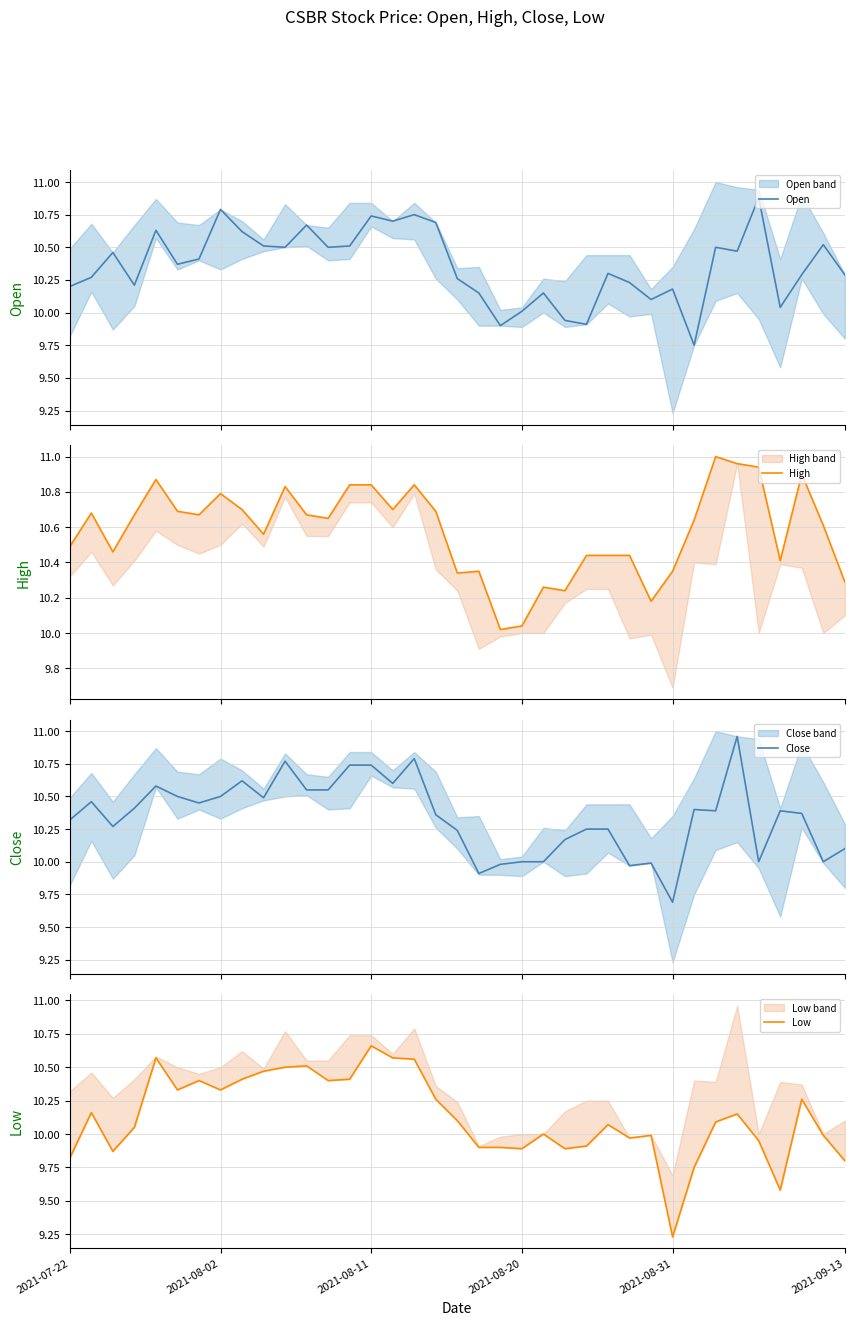

What is the sum of the Open values at 9 and 26?

20.7